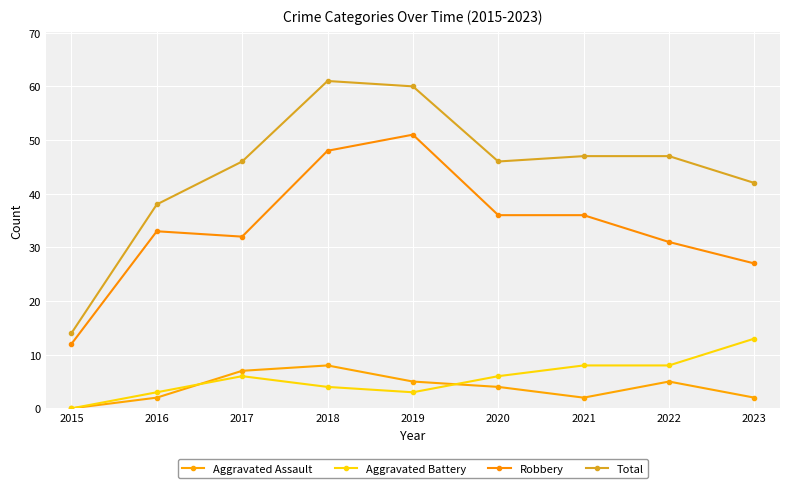

True or false: Robbery has more than 2 points higher than both neighbors.

False